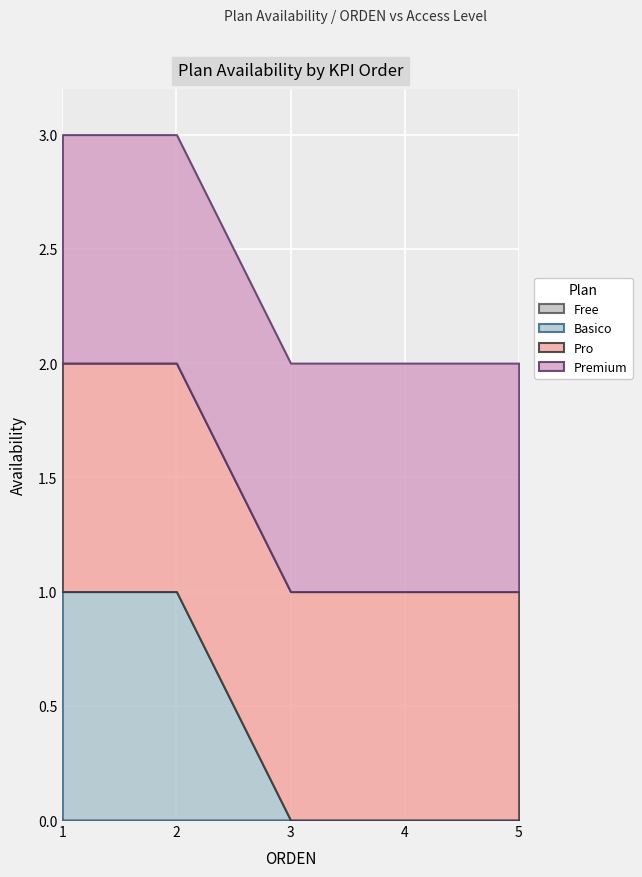

What is the sum of all Basico values?

2